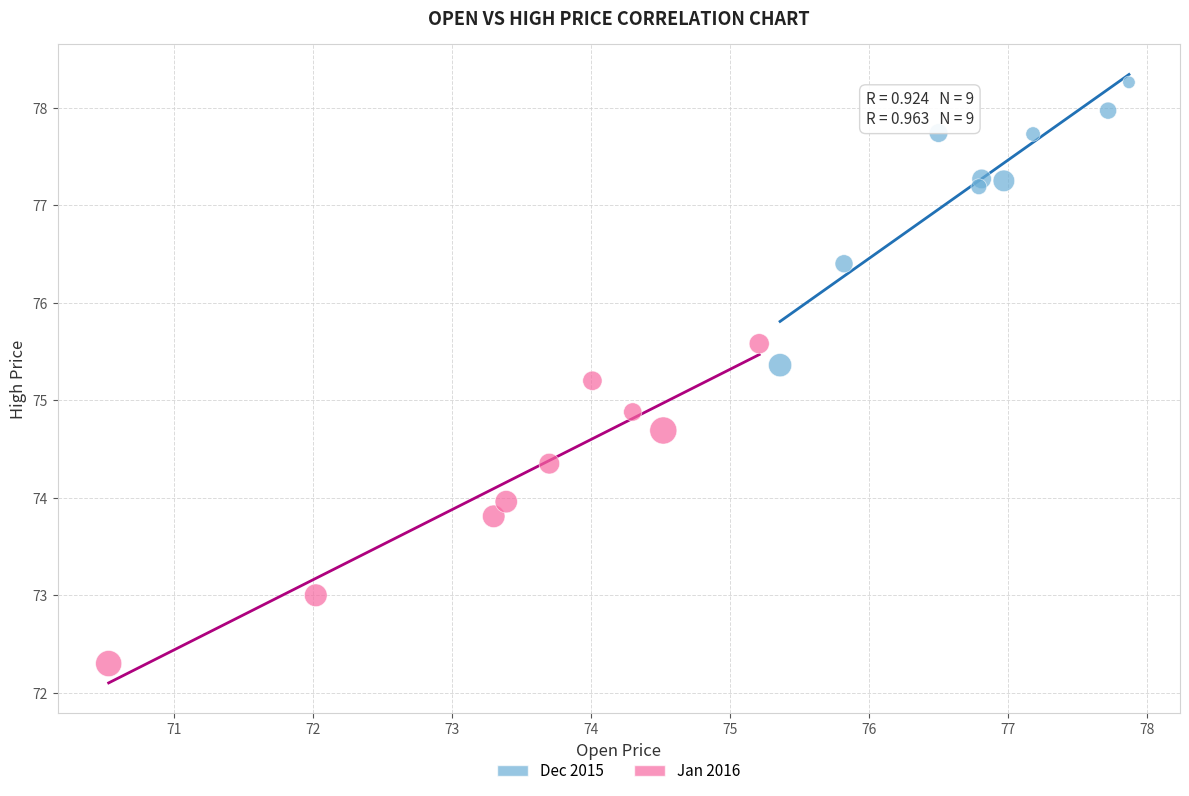

Which series contains the highest Y value?

Dec 2015